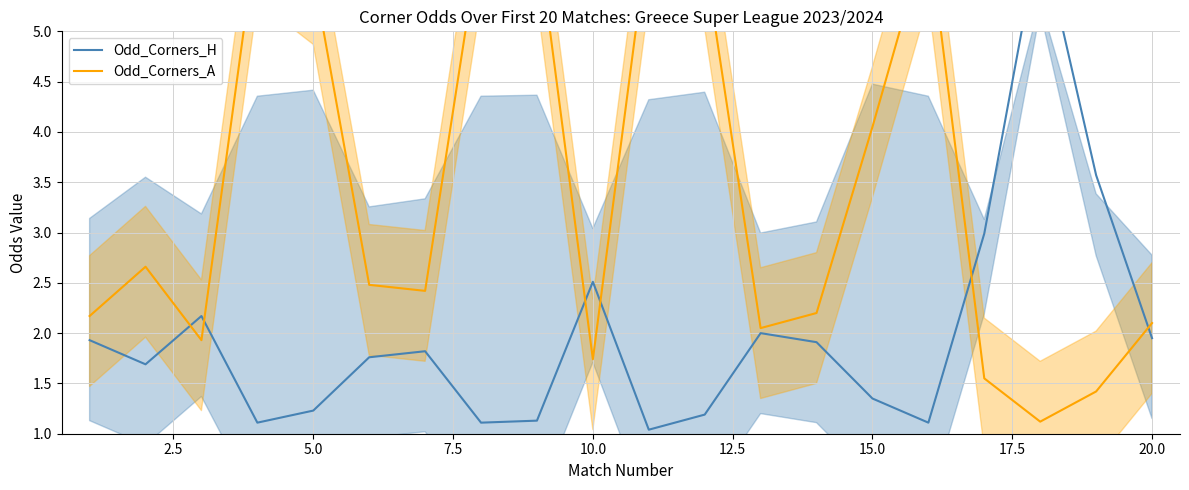

What are all the series names shown in the legend?

Odd_Corners_H, Odd_Corners_A